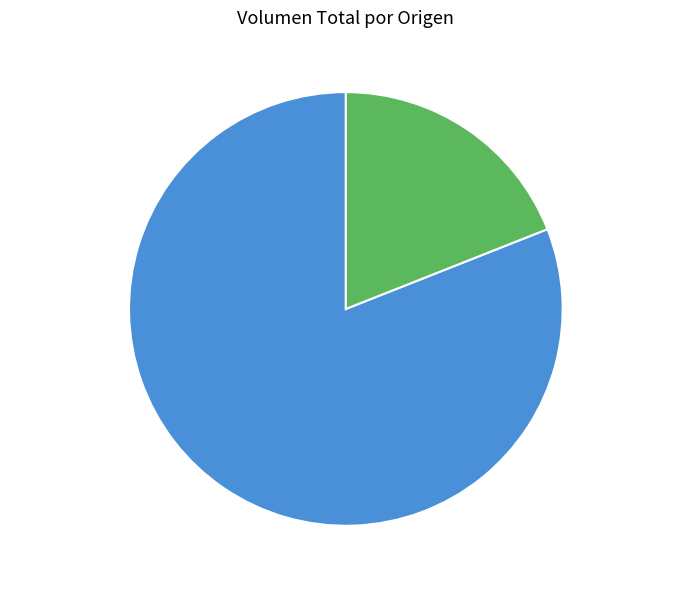

Does any single category account for the majority?

Yes